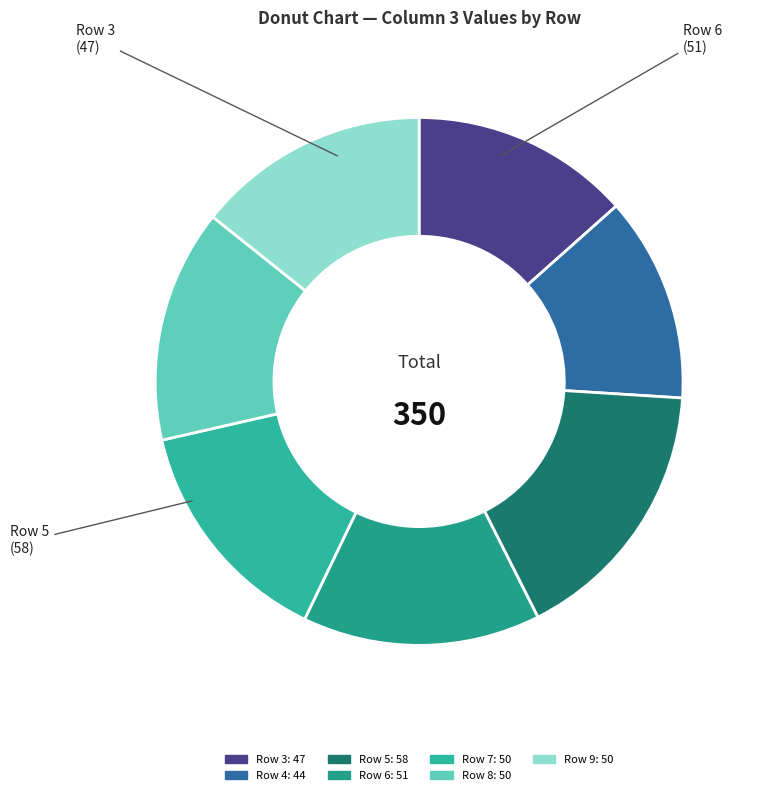

How many slices are in this pie chart?

7